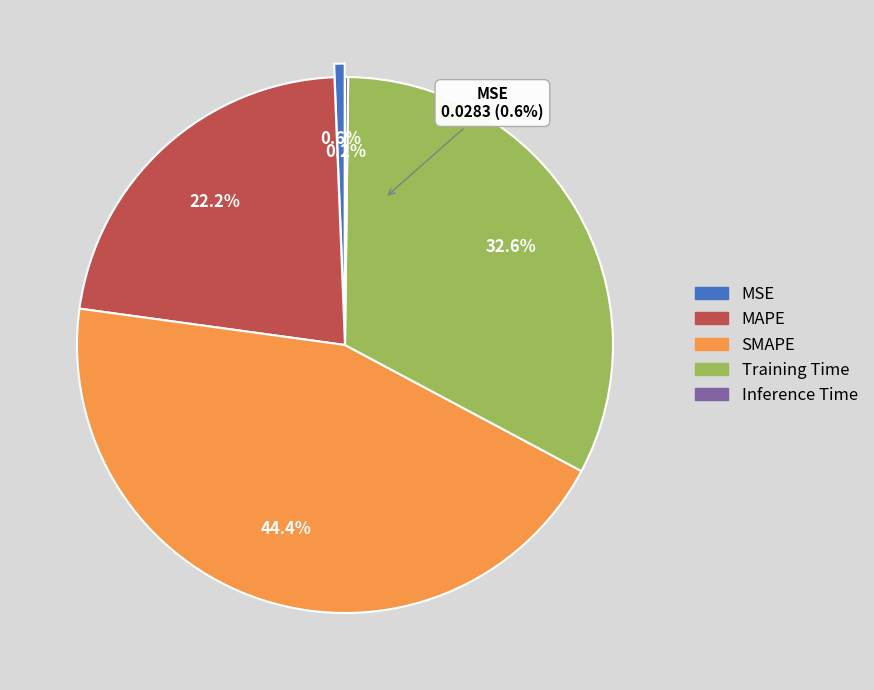

Which slice is the largest?

SMAPE